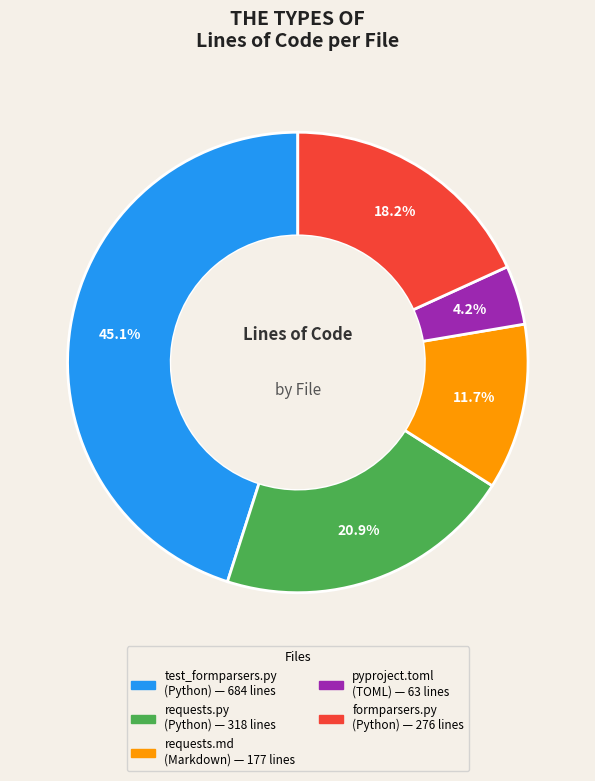

To the nearest percent, what is the average slice percentage?

20%